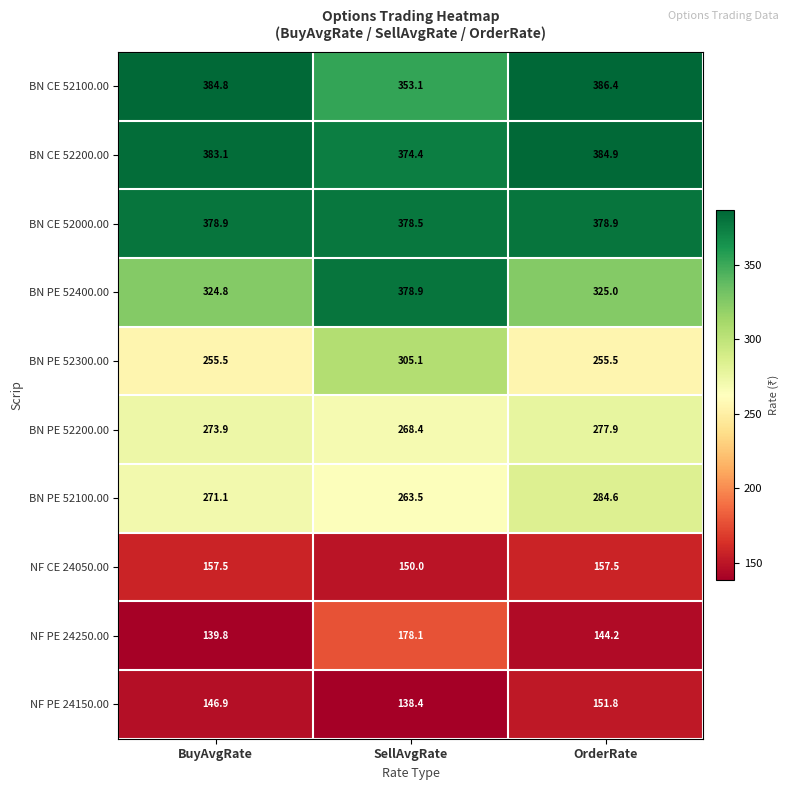

At which label is BN PE 52200.00 closest to 273?

BuyAvgRate